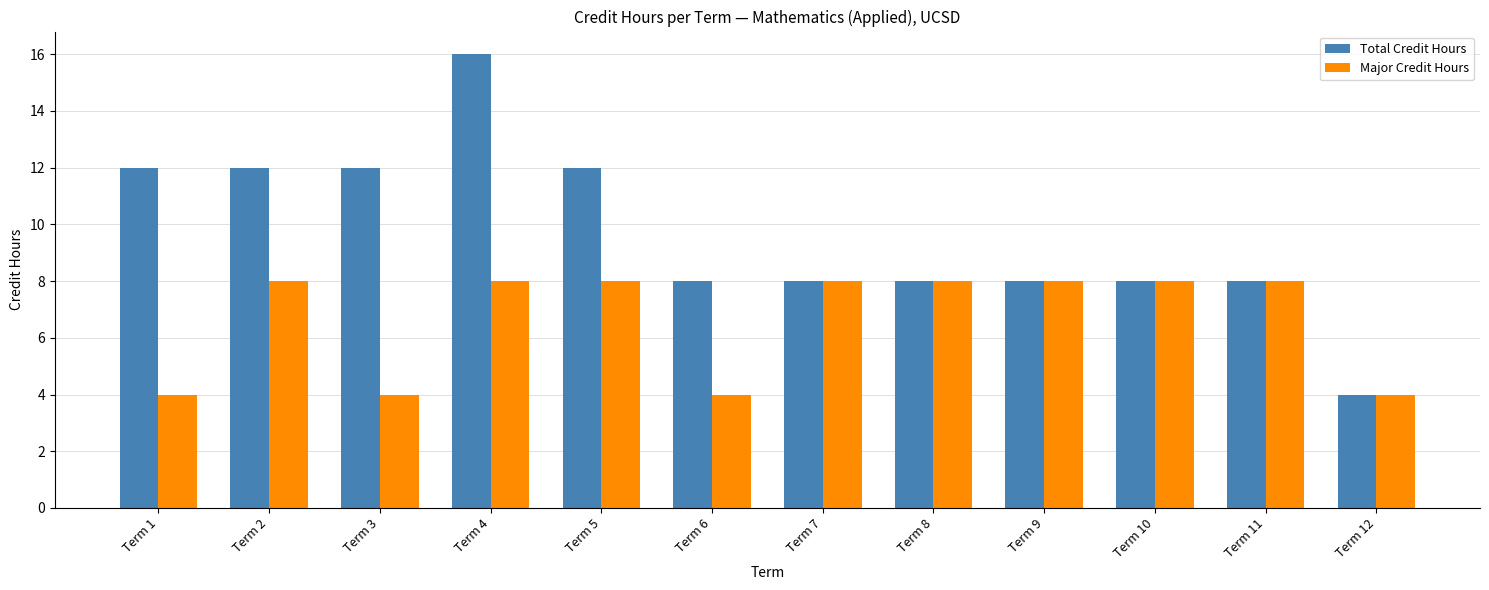

Reading left to right, extract all data points from this chart.

Total Credit Hours: 12	12	12	16	12	8	8	8	8	8	8	4
Major Credit Hours: 4	8	4	8	8	4	8	8	8	8	8	4